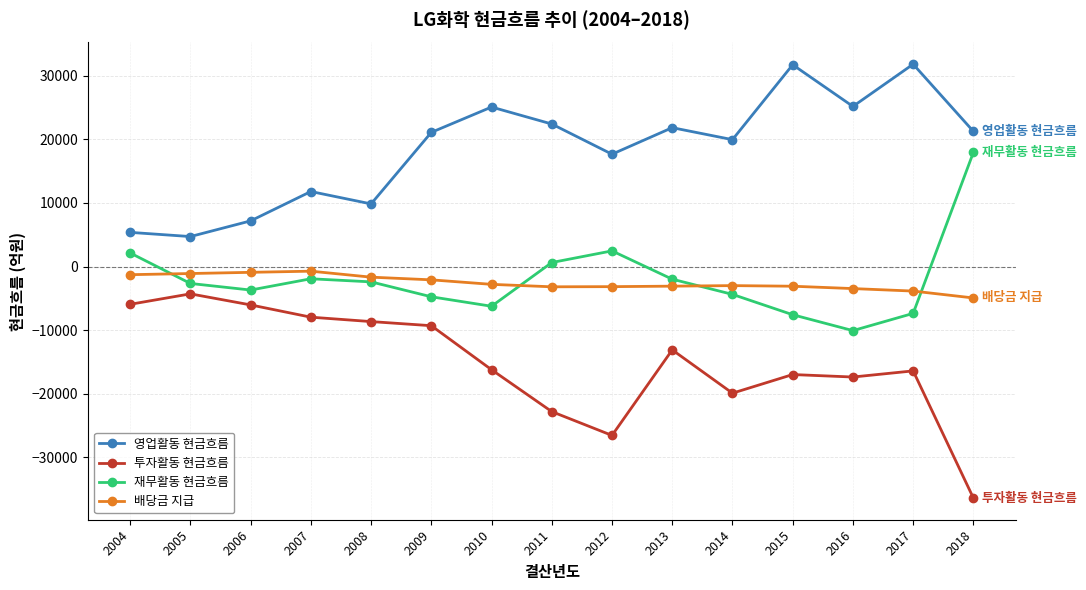

Between 2007 and 2012, which series saw the biggest shift?

투자활동 현금흐름